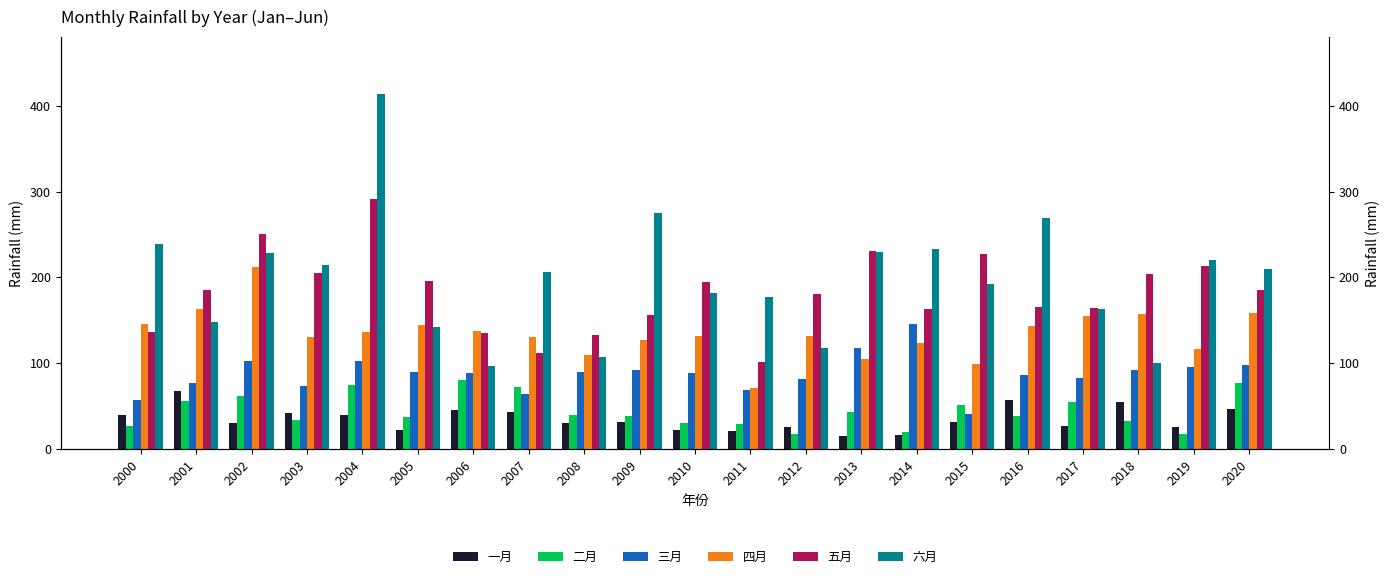

Is it true that 六月 equals 275.1 at 2009?

True